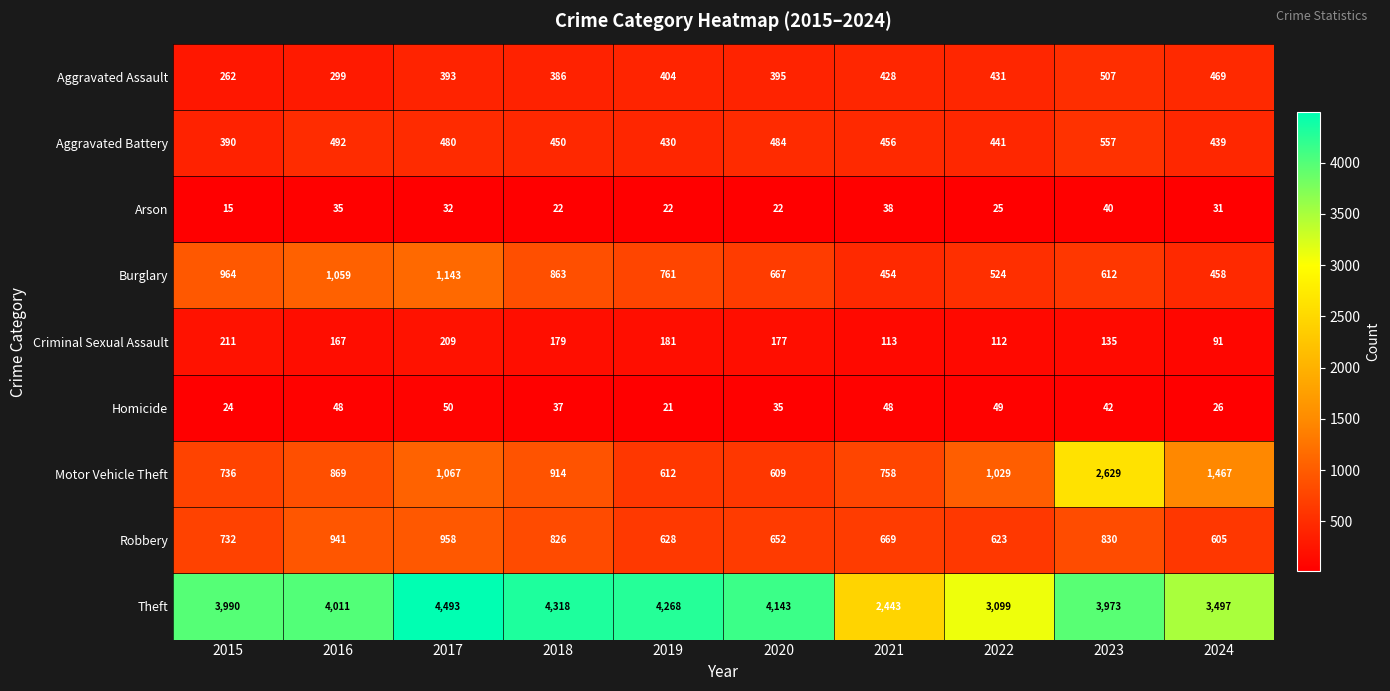

Which series has the largest range (max minus min)?

Theft